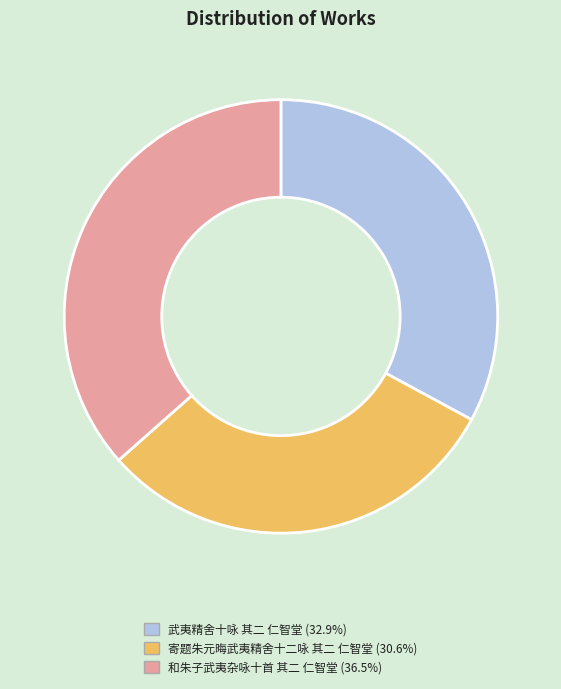

How many slices are in this pie chart?

3